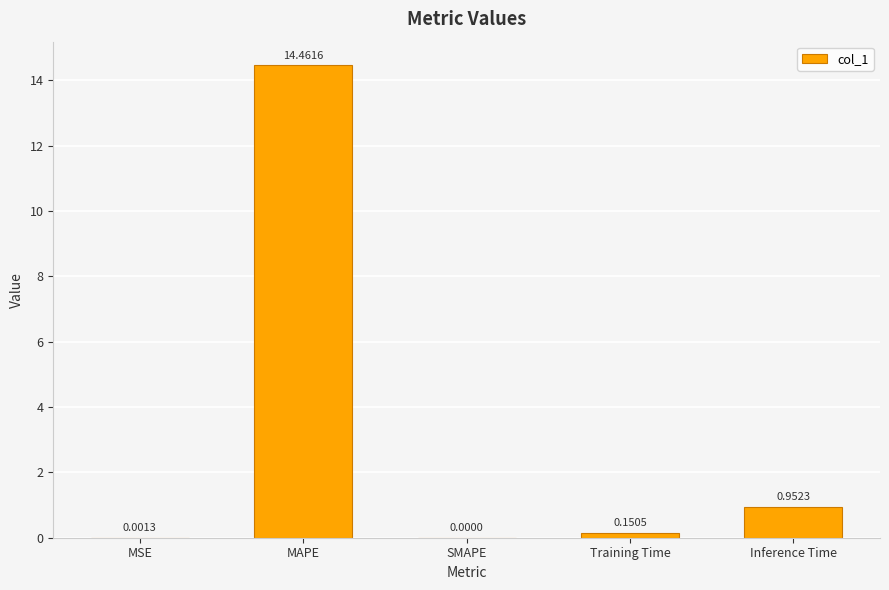

Which has a higher value, Training Time or MSE?

Training Time